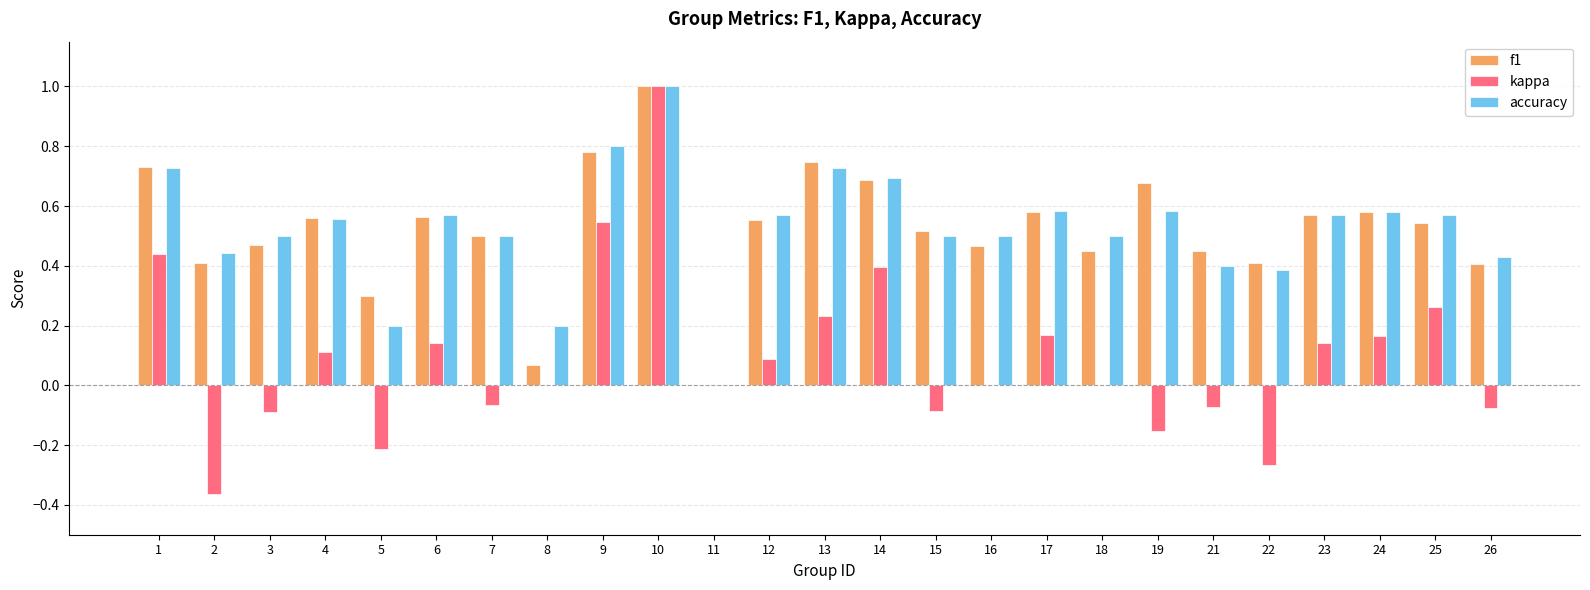

The accuracy series shows 0.2 at 8. True or false?

True